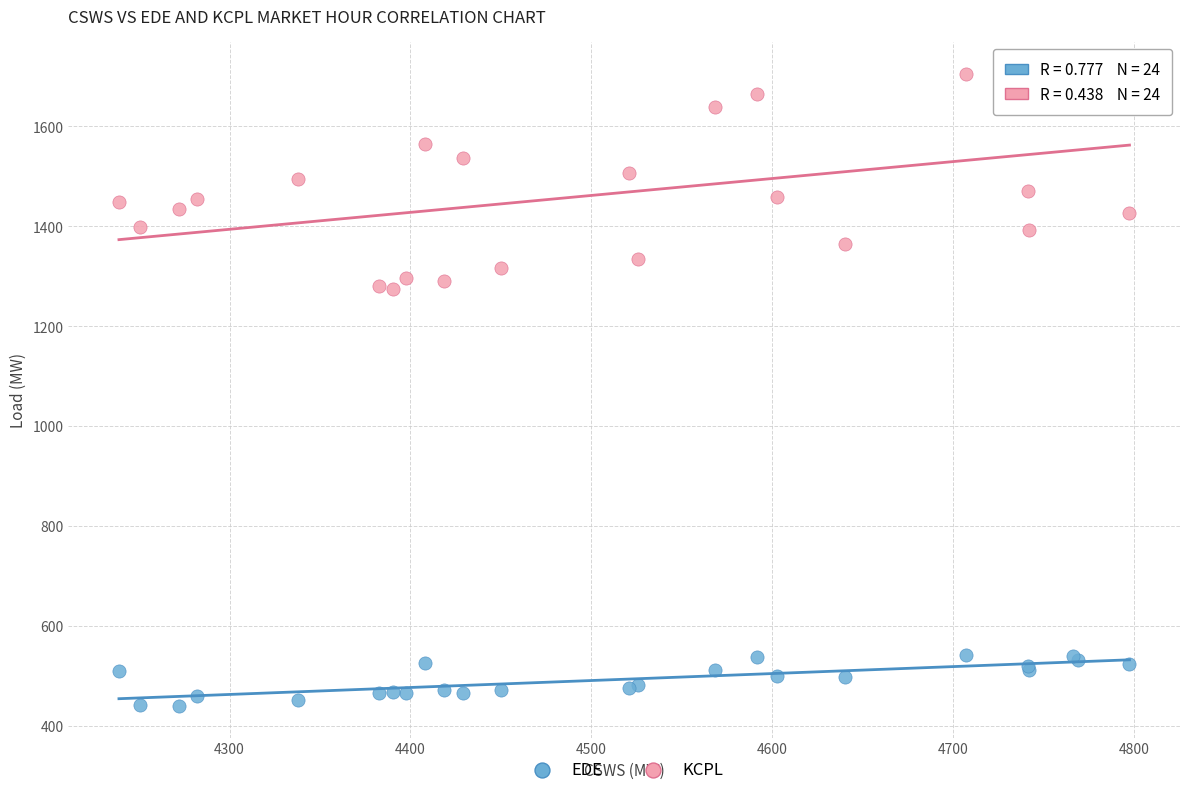

Which series has the largest Y range (max minus min)?

KCPL